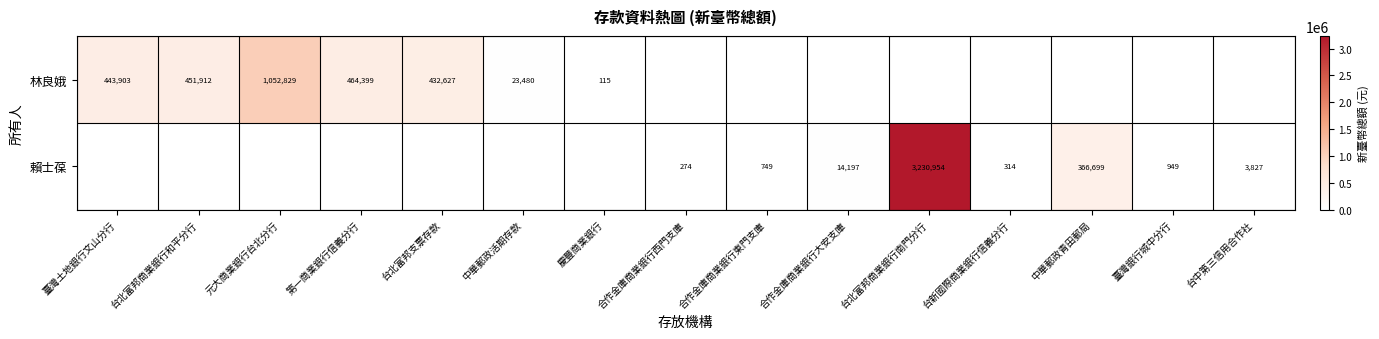

At how many categories does at least one series exceed 1307547?

1